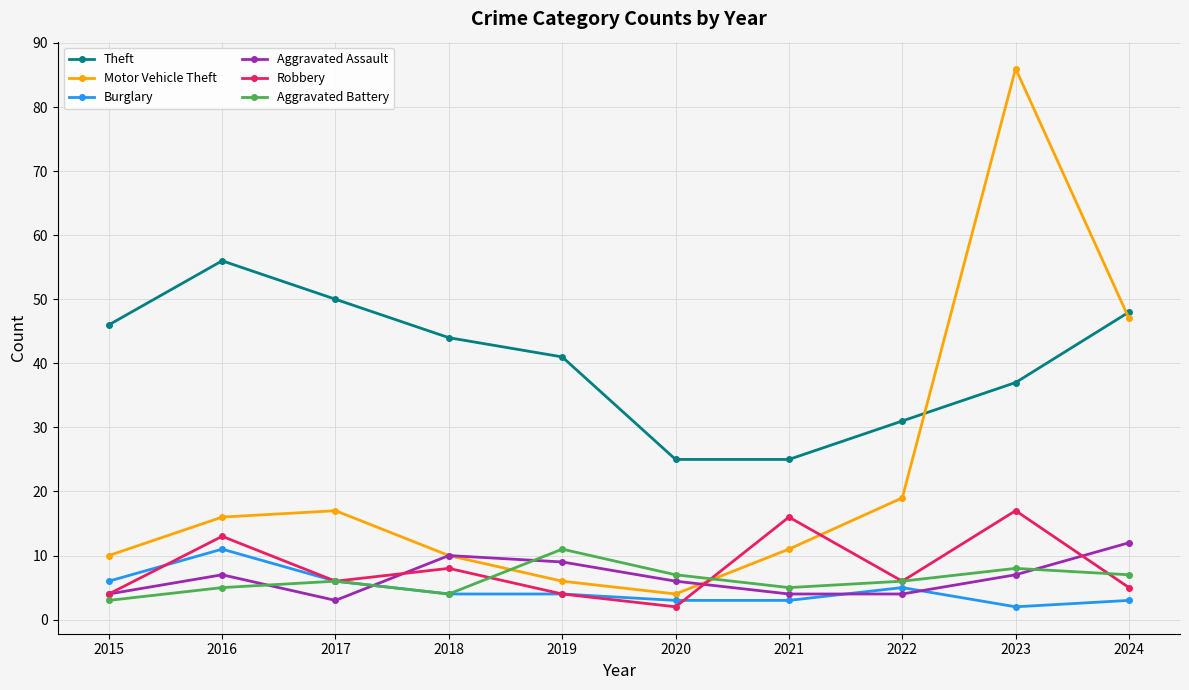

In Aggravated Battery, how many points are higher than both neighbors (excluding endpoints)?

3